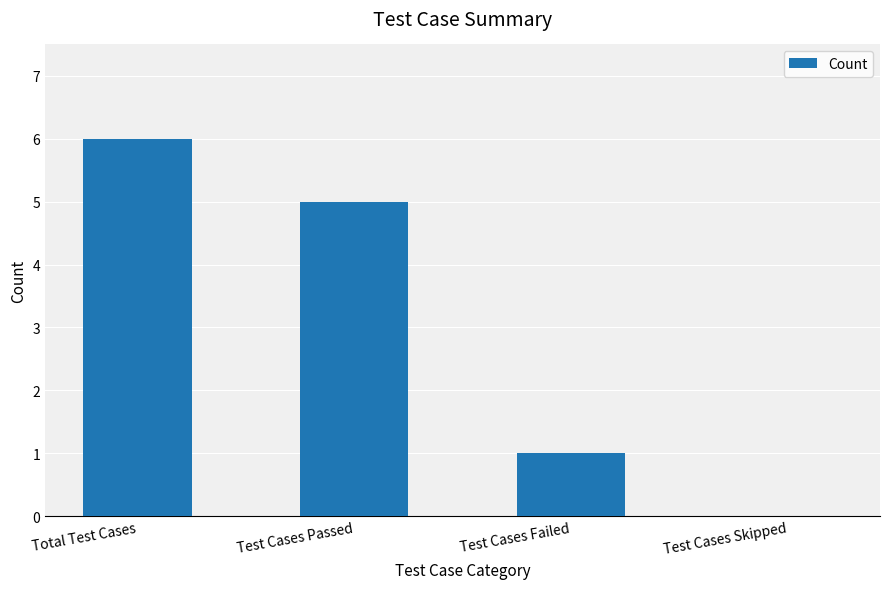

How many categories are shown in the chart?

4